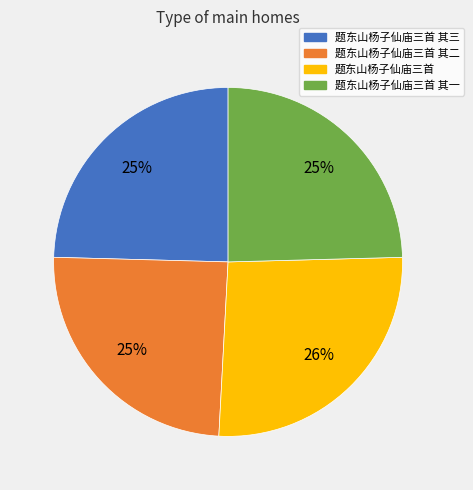

Does any single category account for the majority?

No